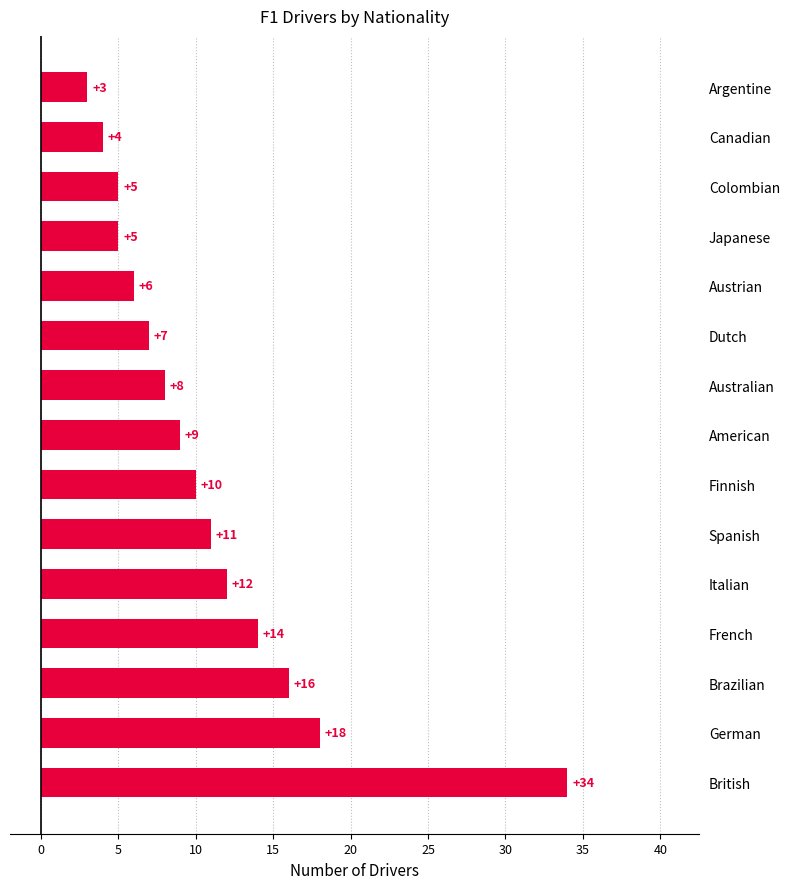

What is the maximum value shown in the chart?

34